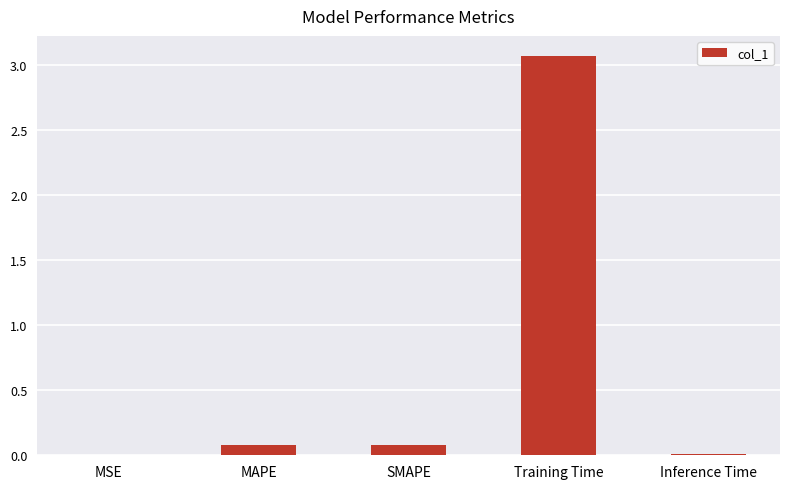

What is the approximate value at Training Time?

3.1